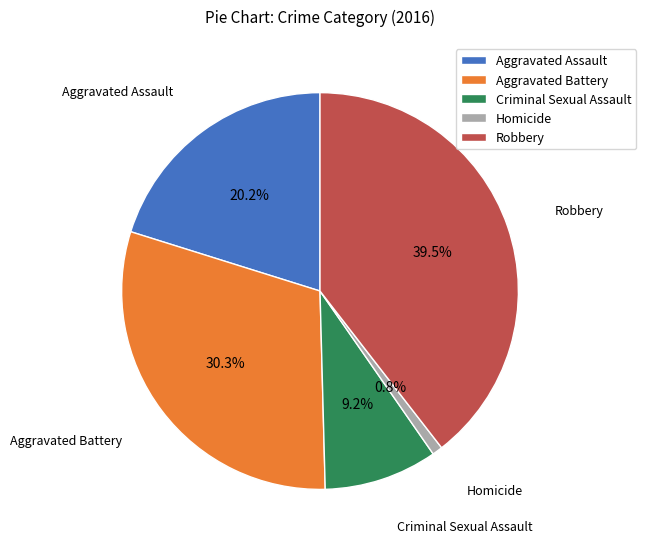

Which slice is the largest?

Robbery